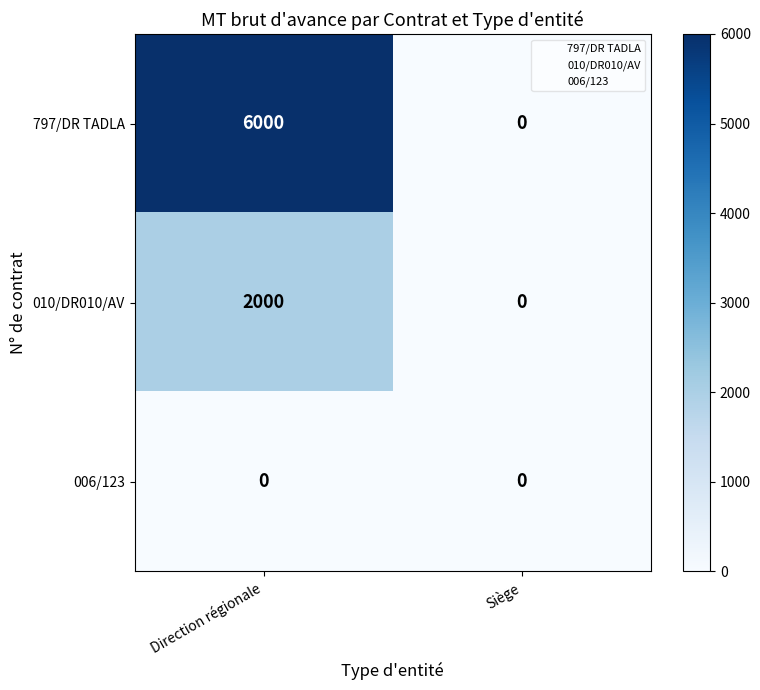

The value of 010/DR010/AV at Direction régionale is 2000. True or false?

True